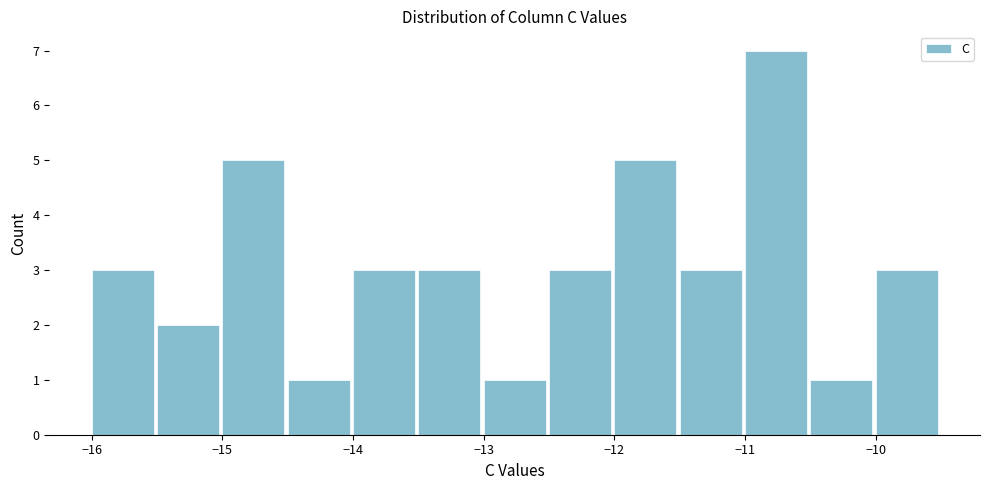

Over which range of the x-axis is the bar tallest?

-11.0 to -10.5